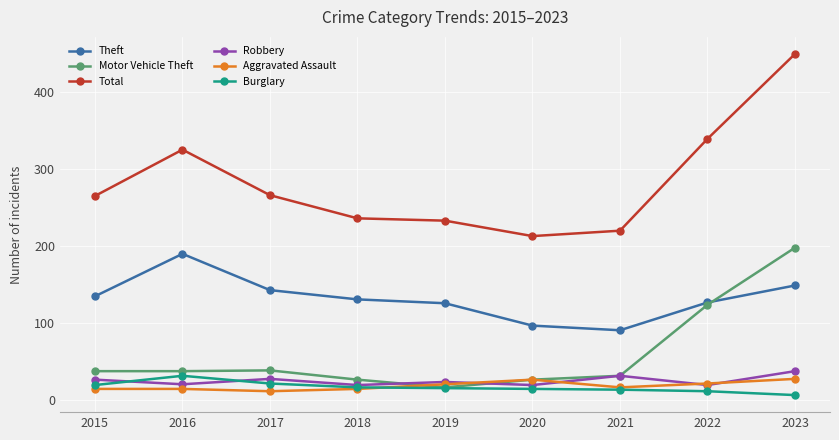

What is the difference between the second highest and minimum values in the Motor Vehicle Theft series?

107